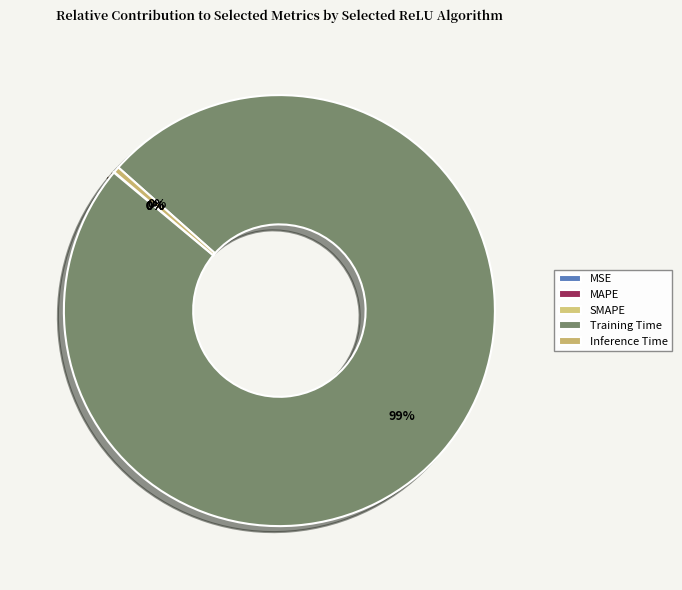

How many segments does this pie chart have?

5